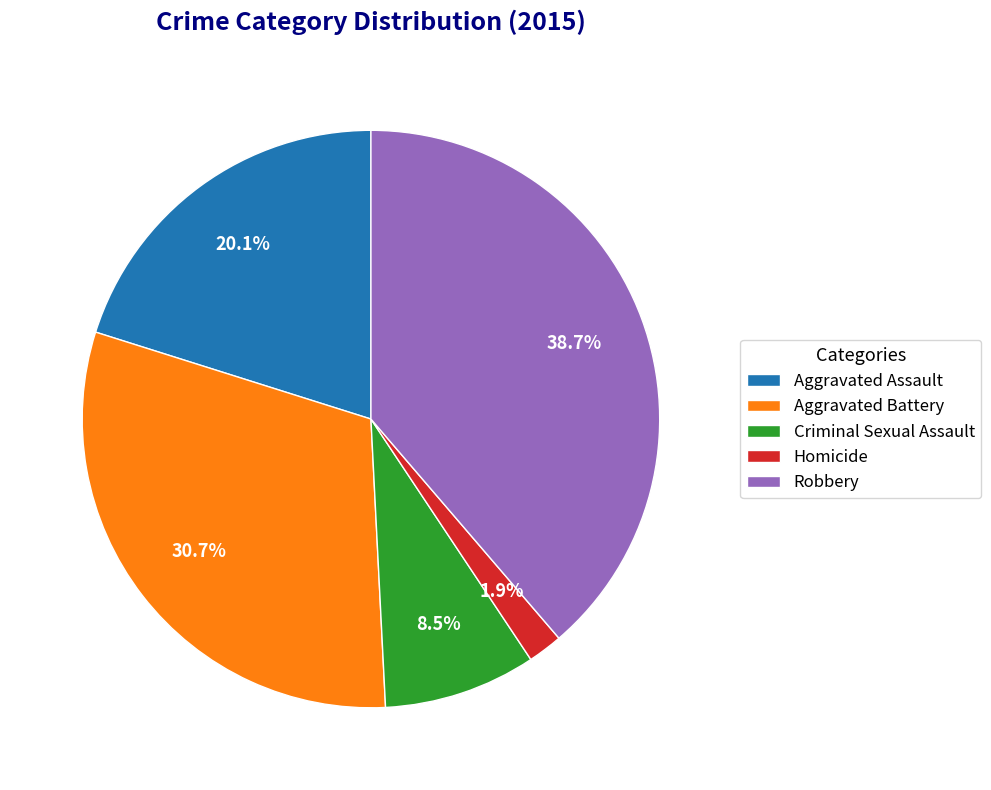

Is there any slice that represents more than half of the pie?

No